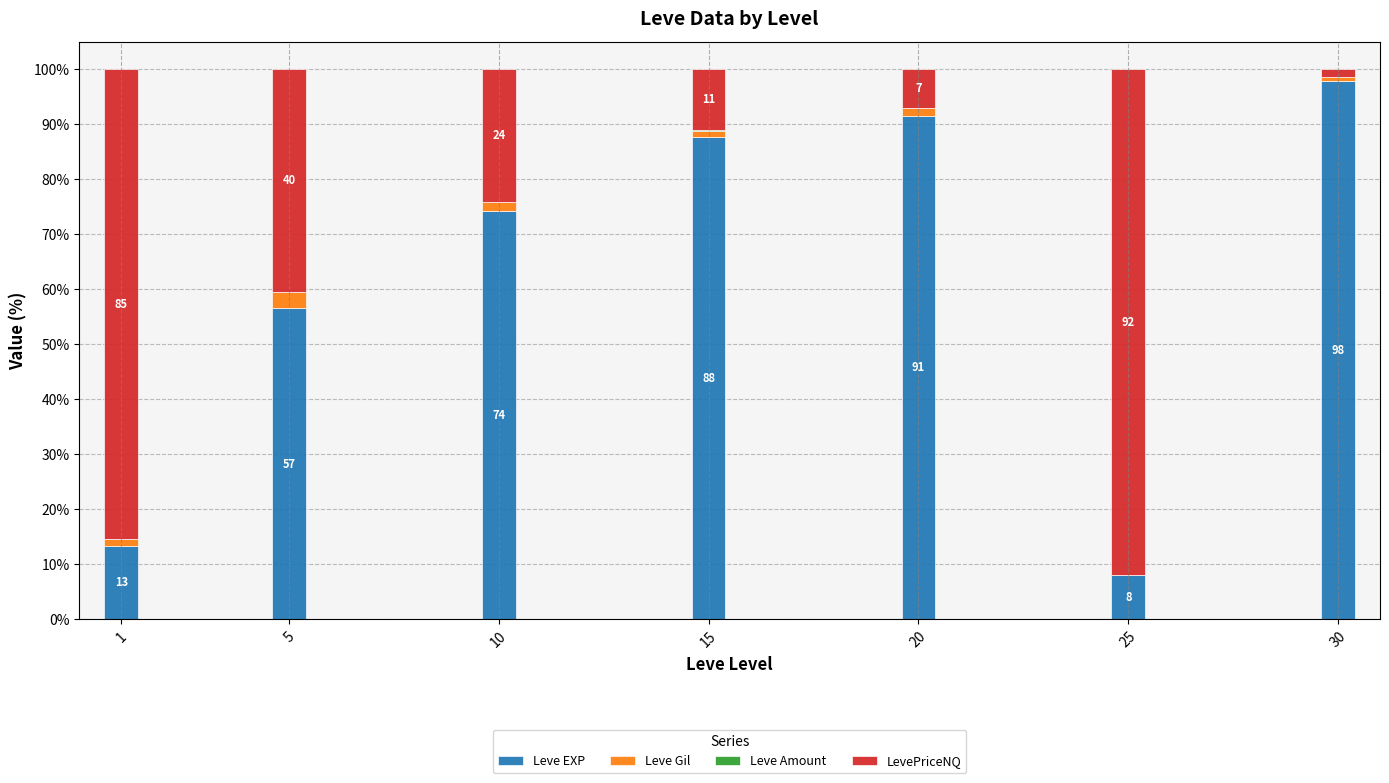

True or false: Leve EXP has a value of 97.8 at 30.

True